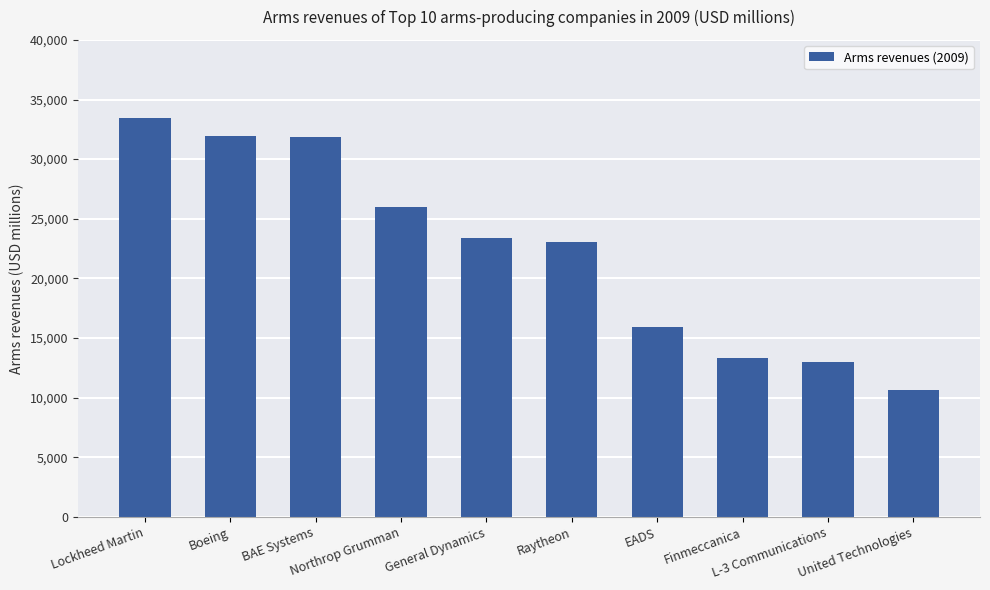

Read the value at Raytheon, to the nearest 10.

23080